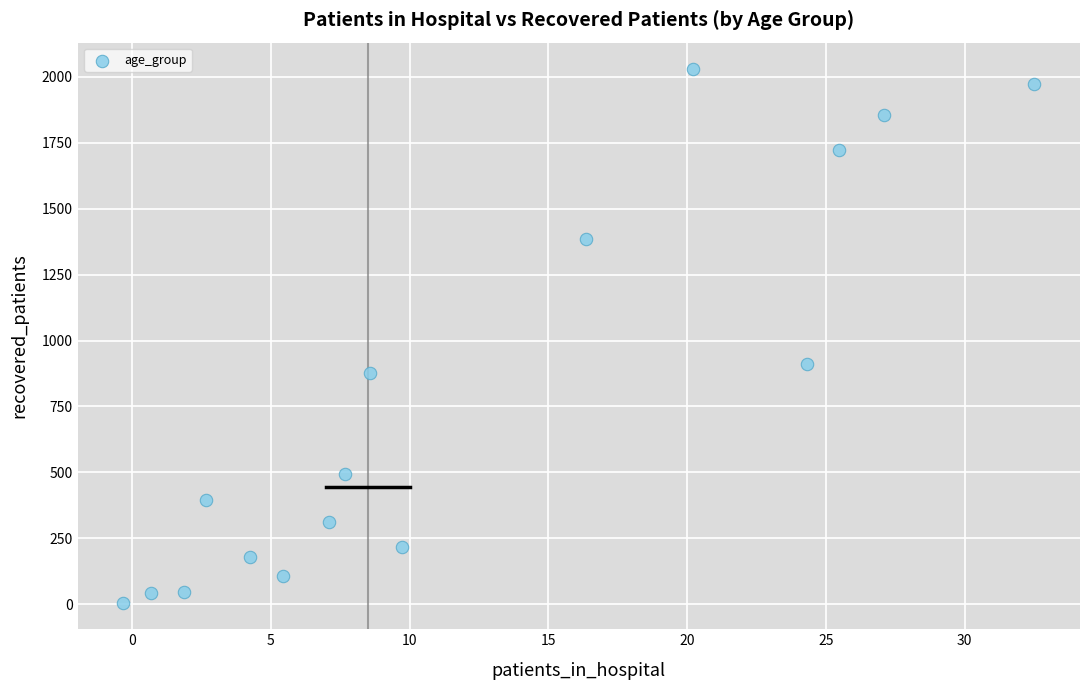

What Y value in the scatter plot is closest to 1017?

910